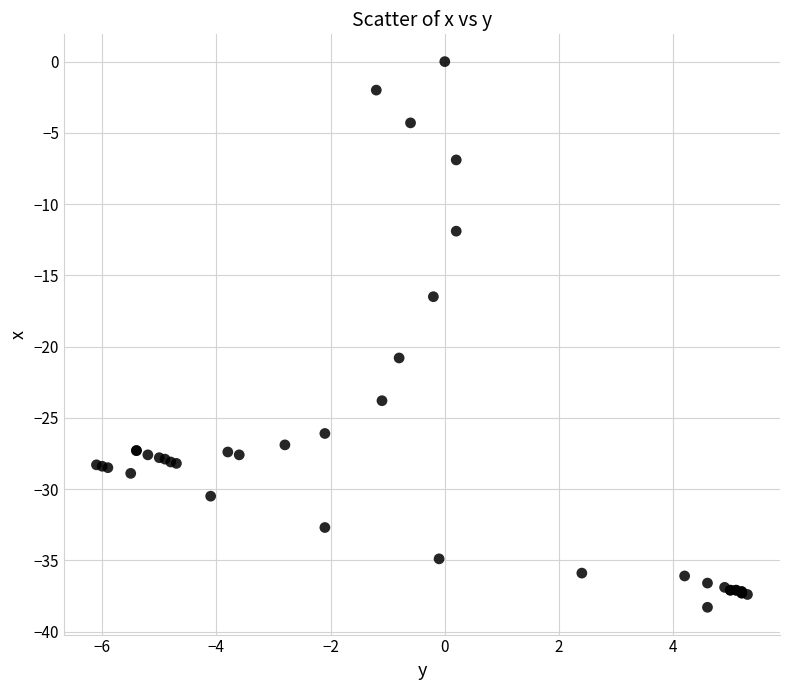

What Y value in the scatter plot is closest to -19?

-20.8